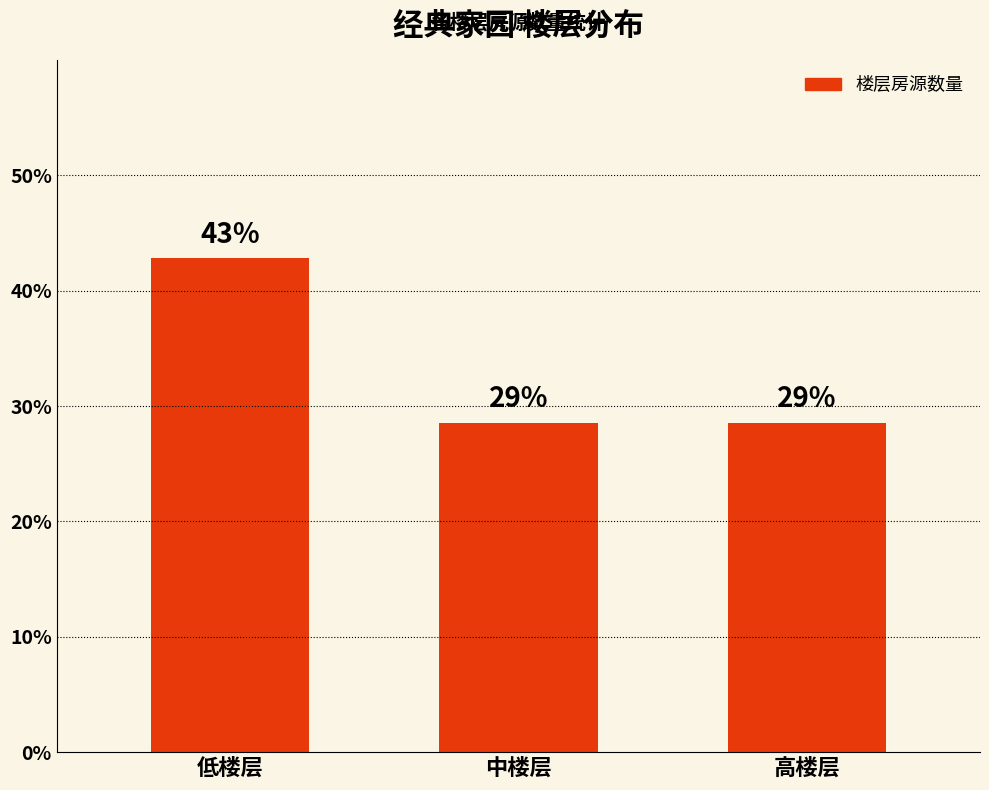

Rank the categories by value from highest to lowest.

低楼层, 中楼层, 高楼层